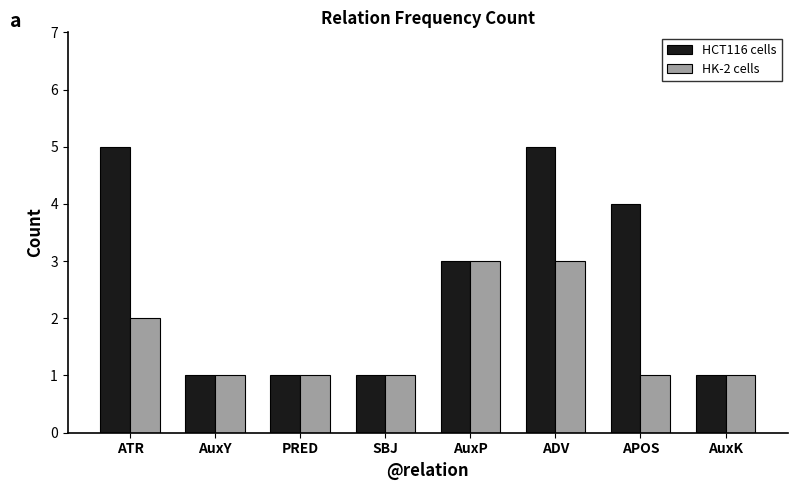

Rank the series by their average value, from highest to lowest.

HCT116 cells, HK-2 cells